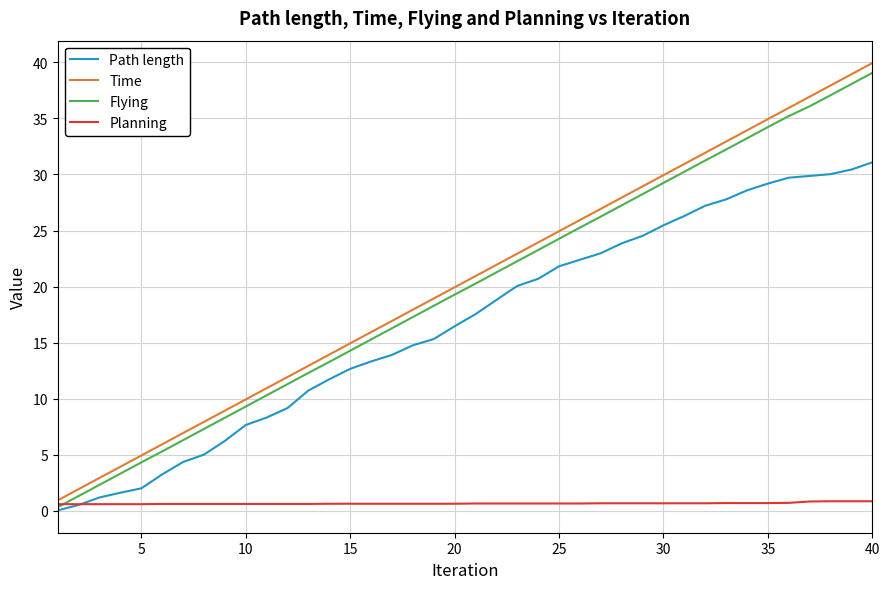

True or false: Flying and Time intersect in this chart.

False